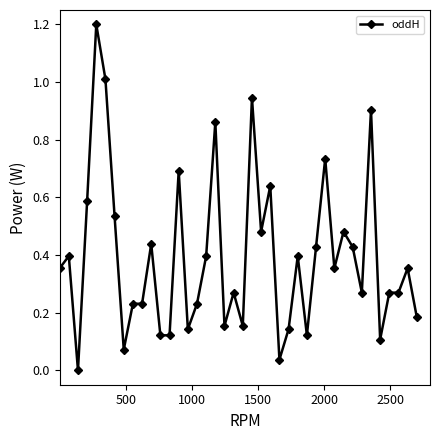

True or false: there are more than 1 points higher than both neighbors.

True